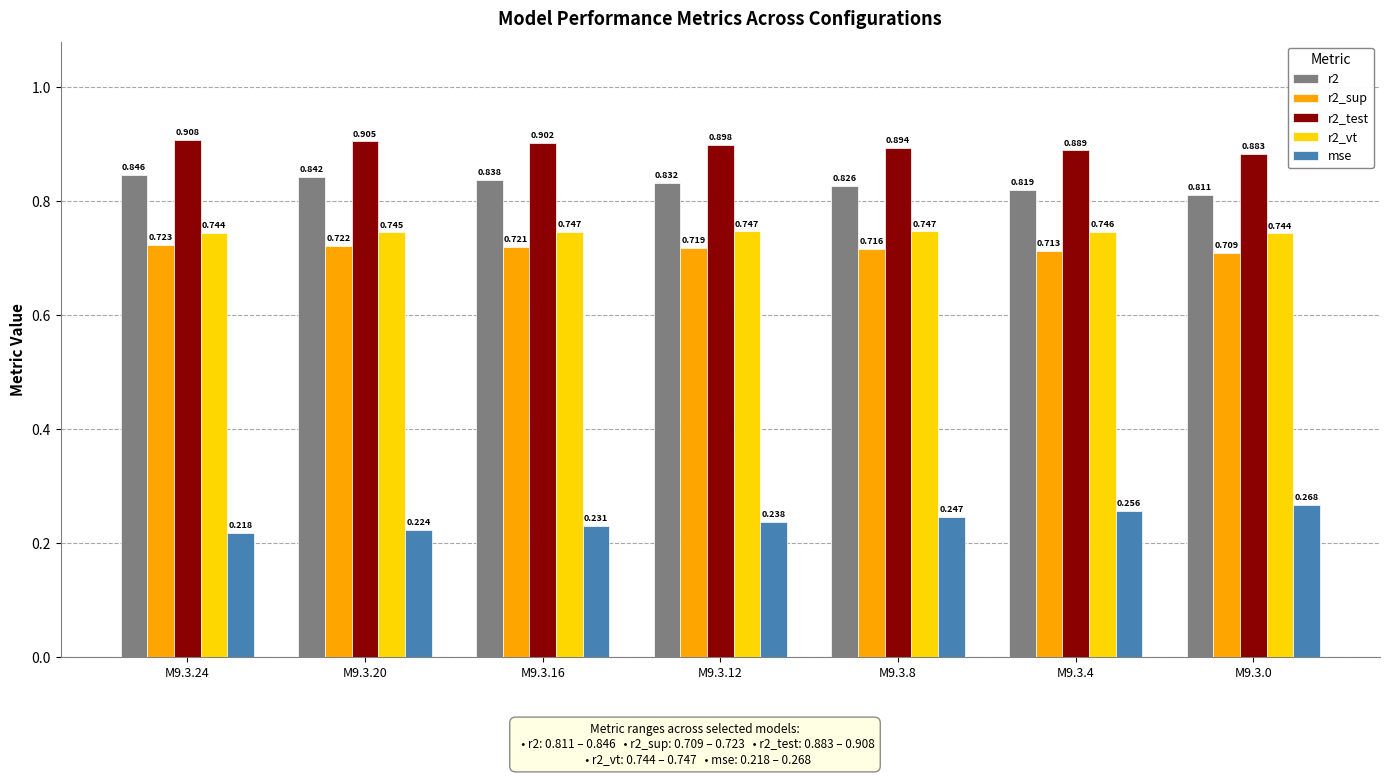

Is the value of mse at M9.3.20 greater than the value of r2 at M9.3.0?

No